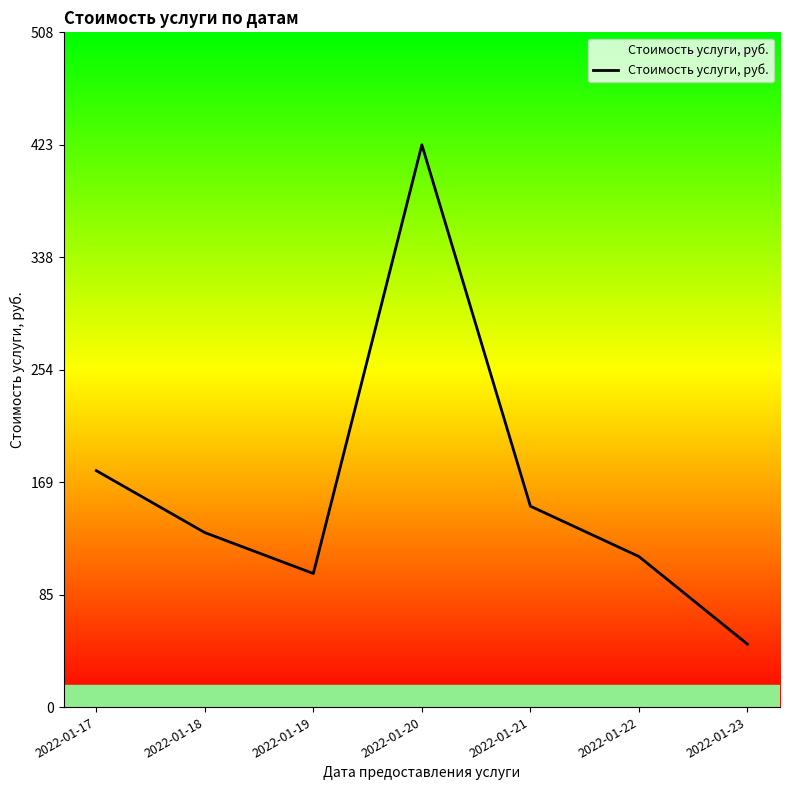

What is the difference between the maximum and minimum values?

375.8